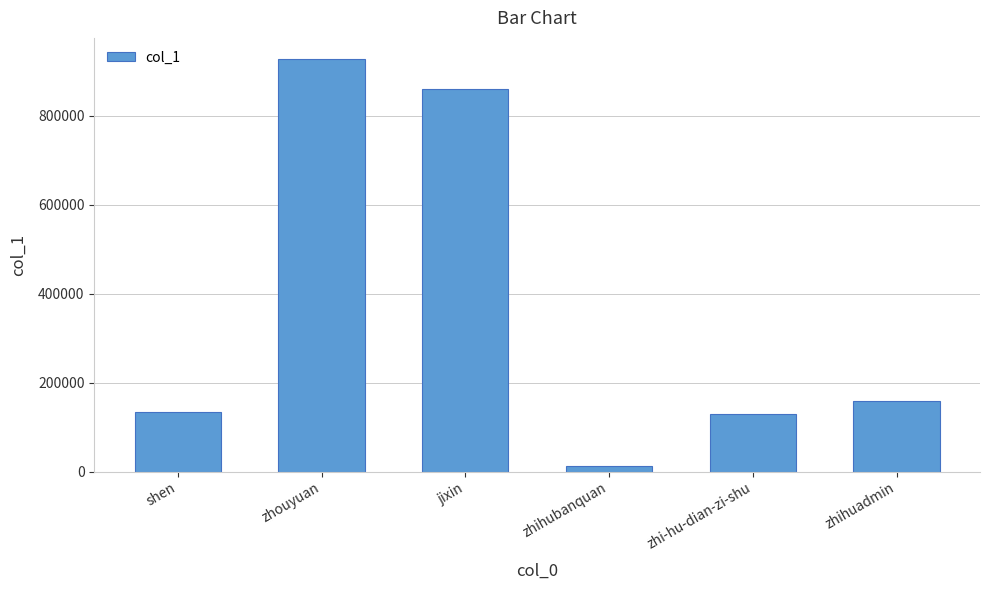

Which has a higher value, jixin or zhihuadmin?

jixin